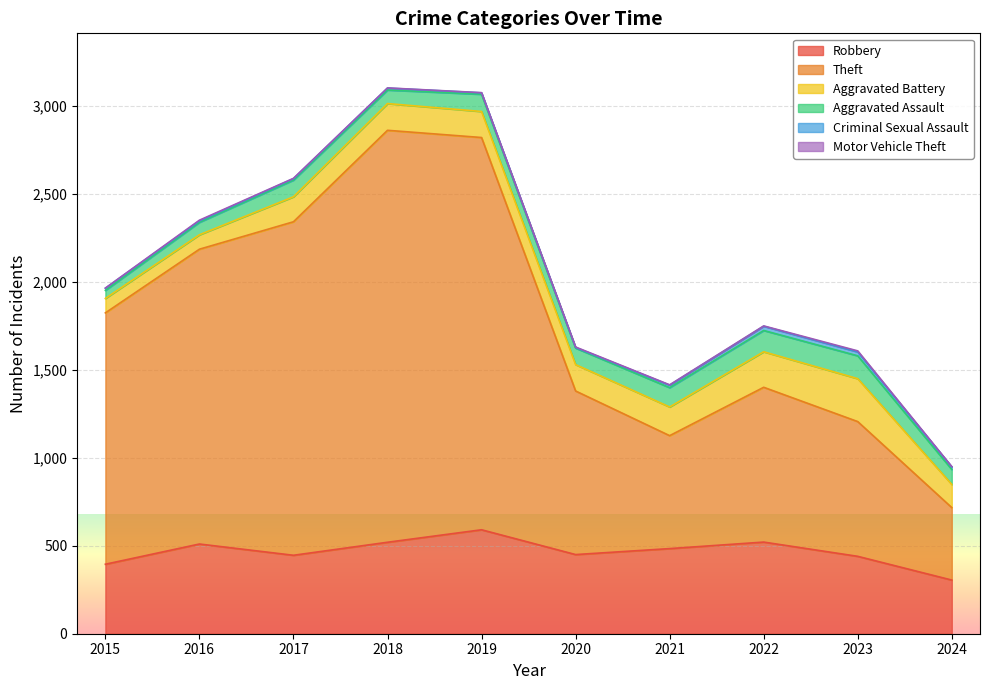

Where is Aggravated Battery nearest to the value 163?

2021